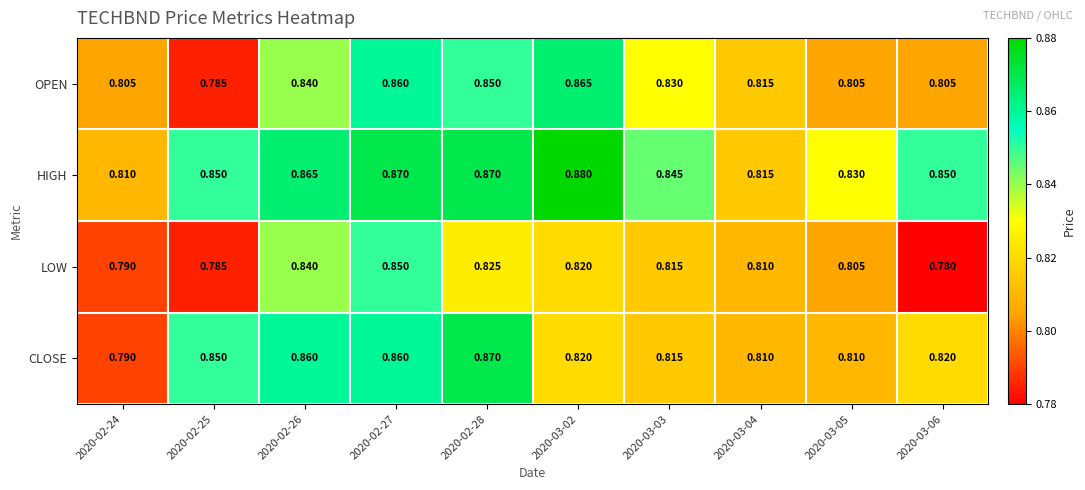

Which category has the highest value across all series?

2020-03-02